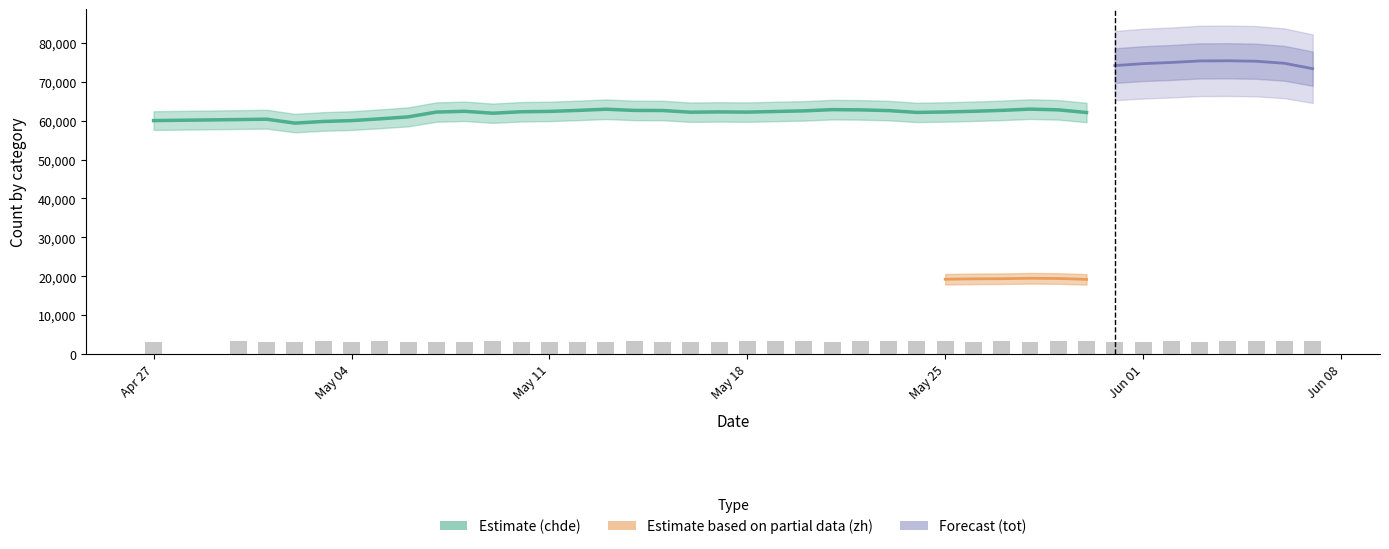

Which label corresponds to the largest value in the chart?

2021-06-04